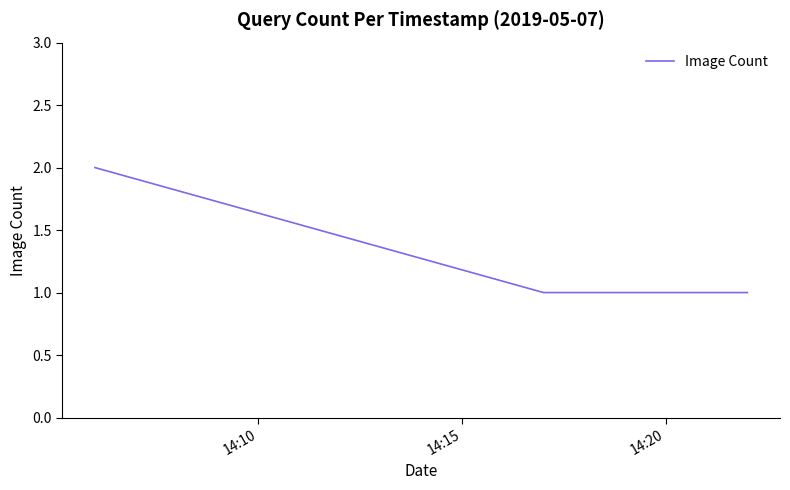

True or false: the data has more than 2 interior local peaks.

False